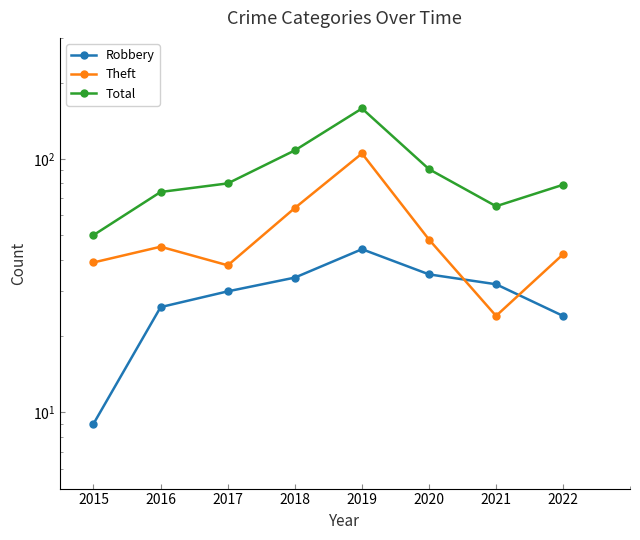

Which has a higher value, 2020 or 2018?

2020